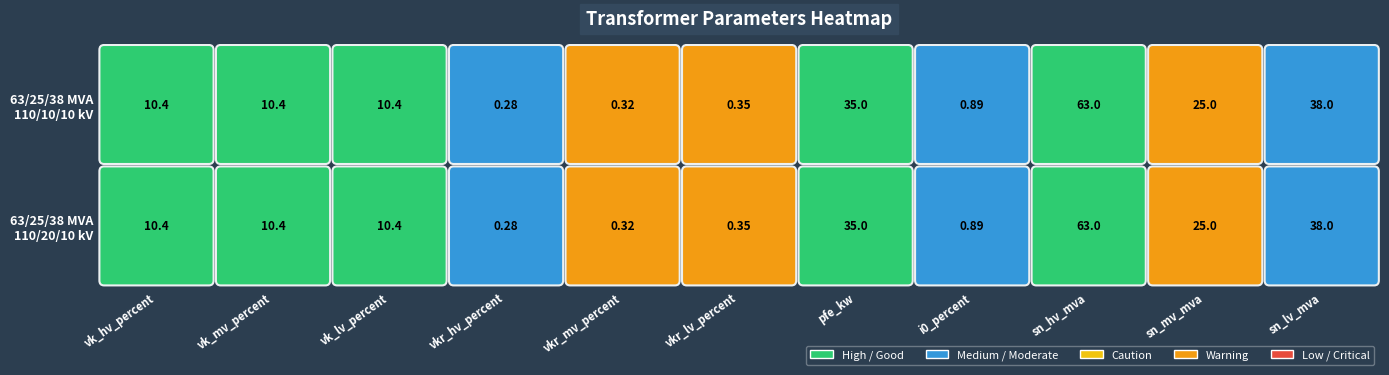

The 63/25/38 MVA 110/20/10 kV series shows 55.2 at pfe_kw. True or false?

False